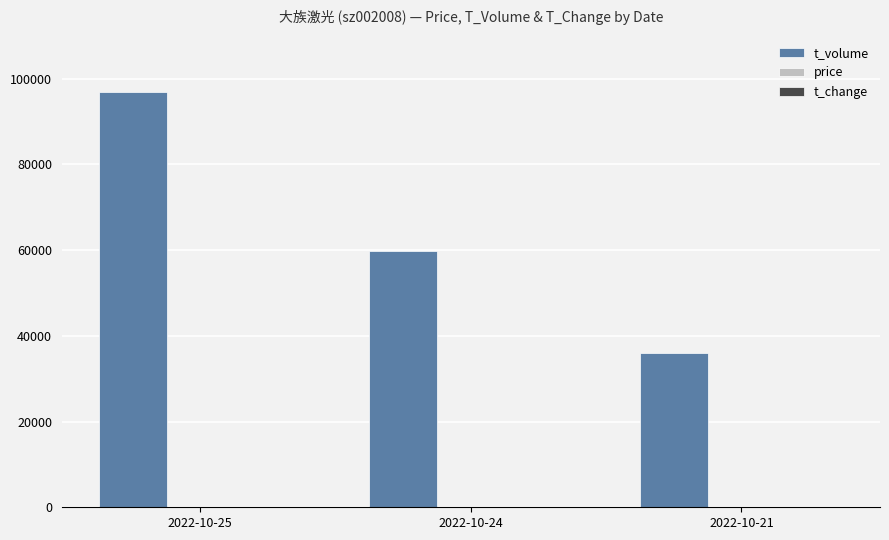

What is the sum of all t_volume values?

192605.0